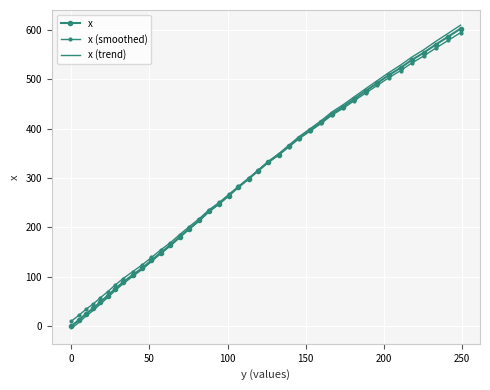

What is the sum of all x (smoothed) values?

11713.0